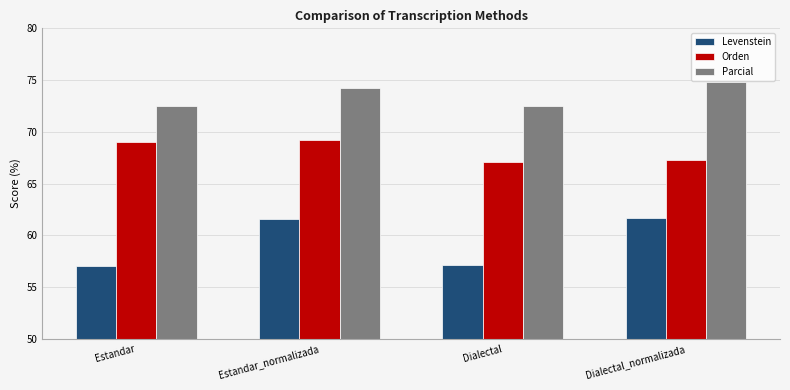

How many data points in Orden are less than 68?

2